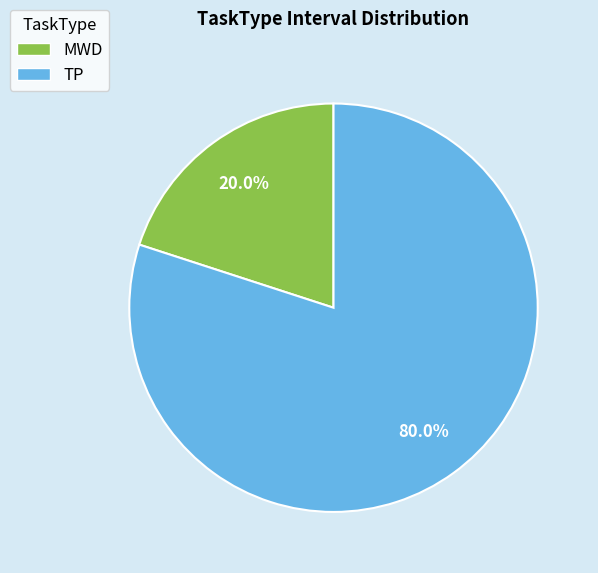

True or false: MWD accounts for 20% of the total.

True